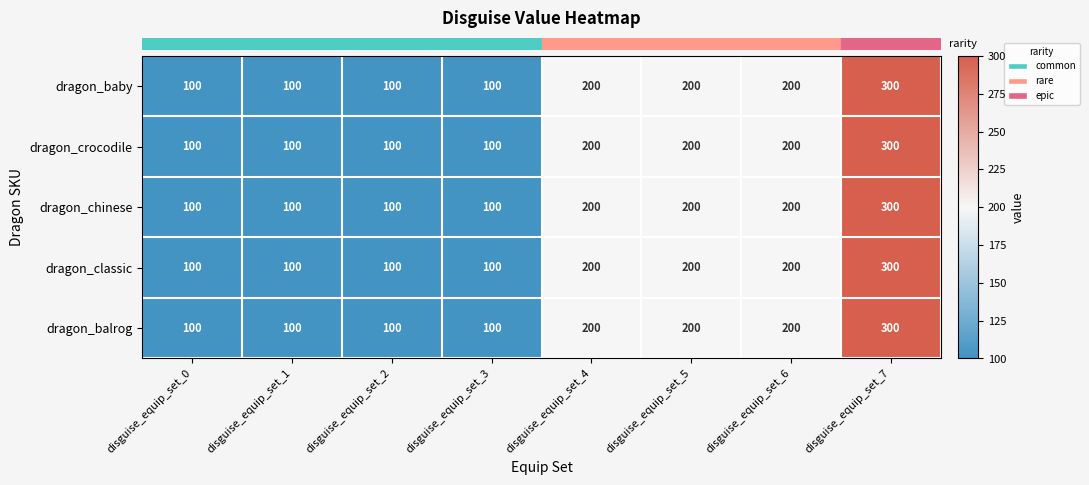

What is the approximate value of dragon_balrog at disguise_equip_set_4?

200